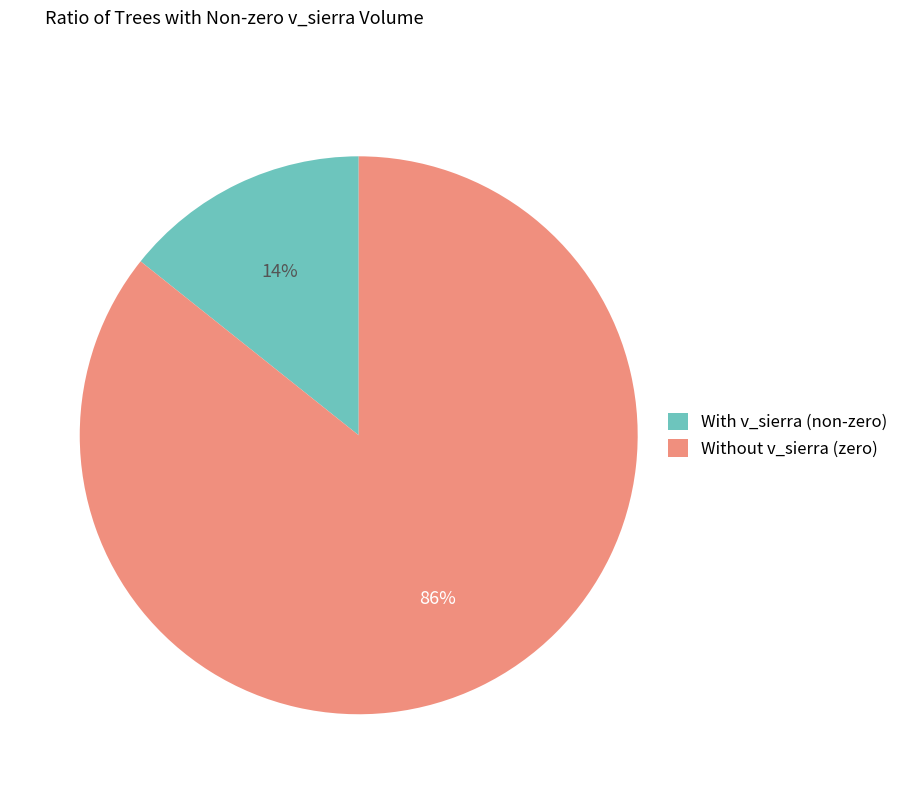

Count the number of slices in the pie.

2